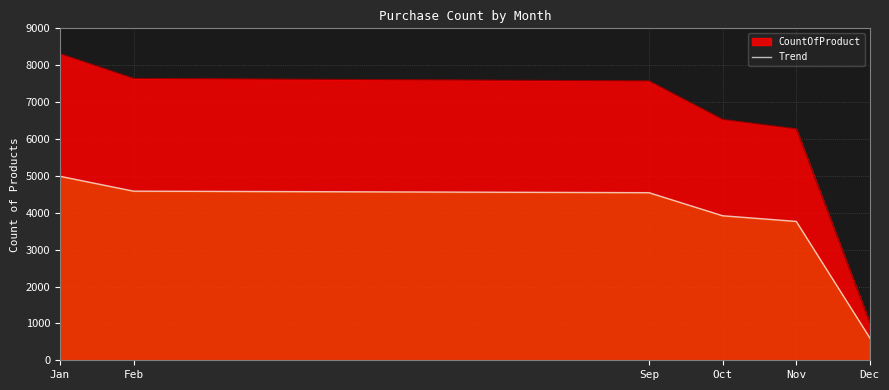

What is the label of the 6th point from the left?

Dec